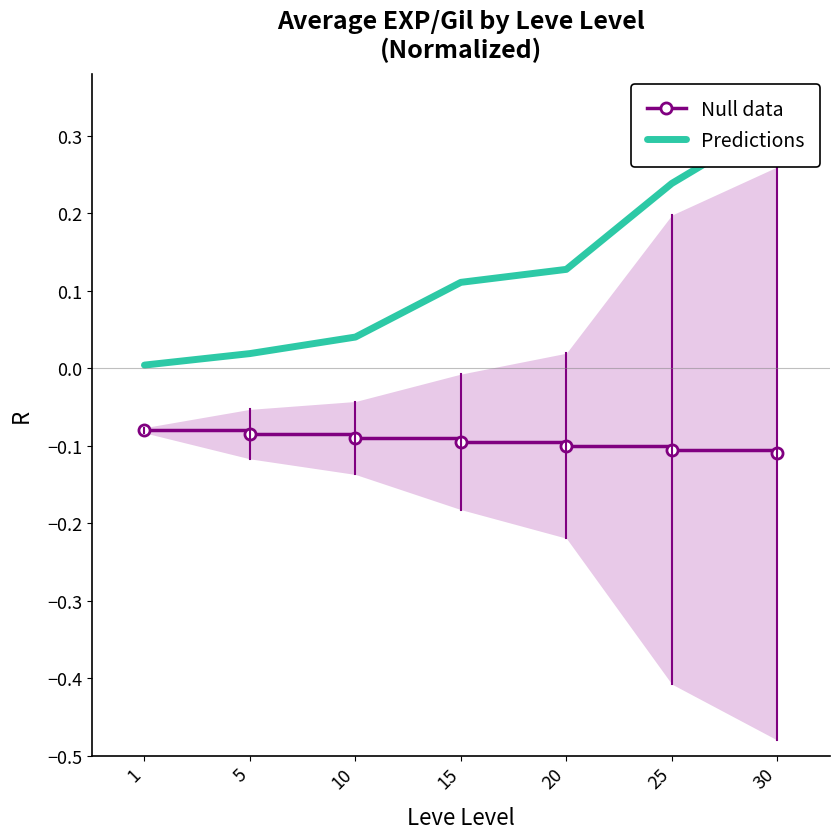

At which category is the sum across all series the highest?

30